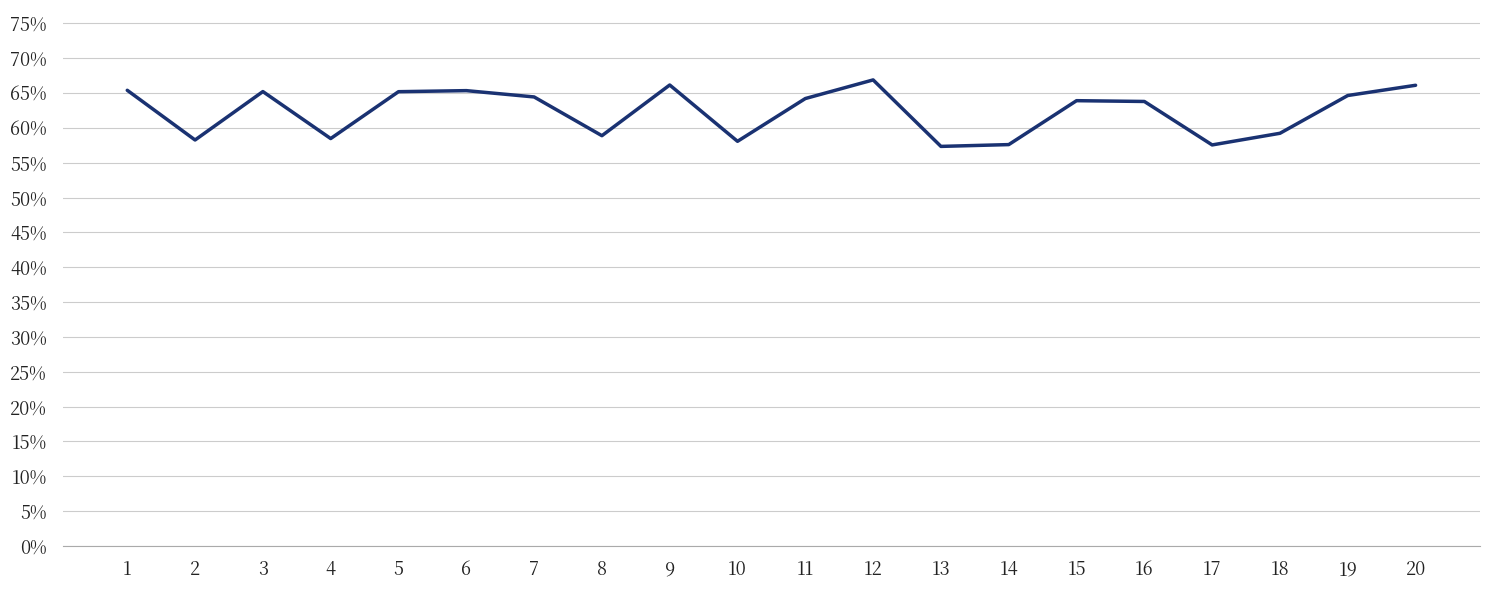

Which label corresponds to the largest value in the chart?

12